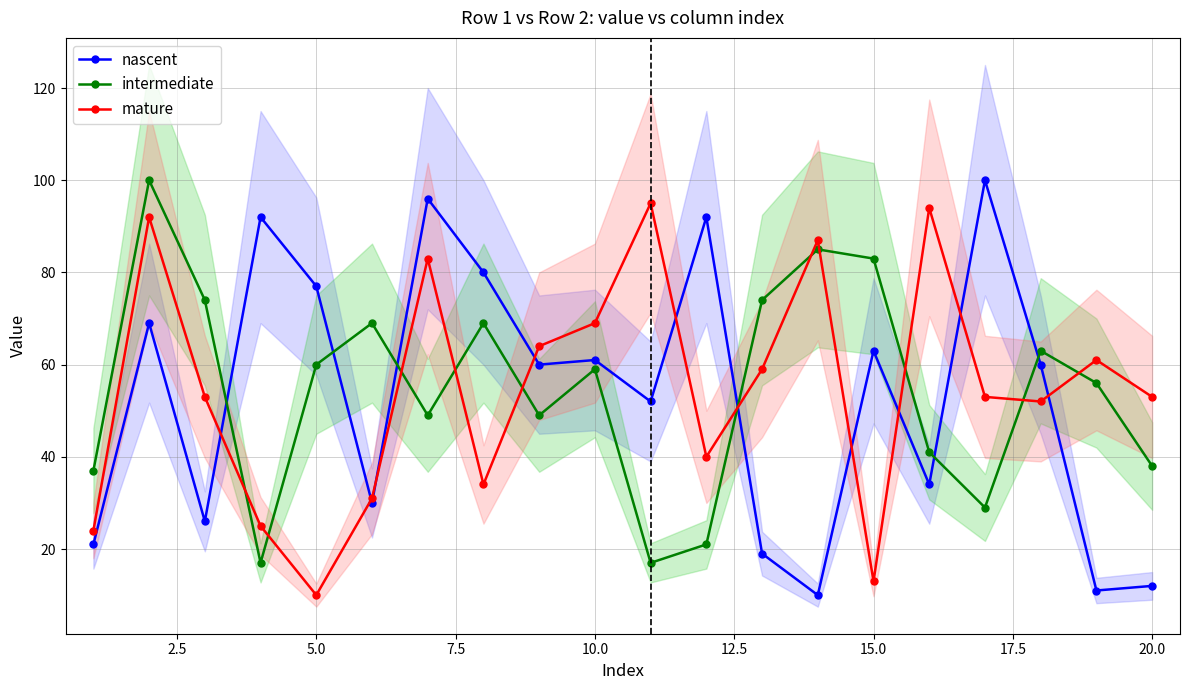

In mature, how many points are lower than both neighbors (excluding endpoints)?

5